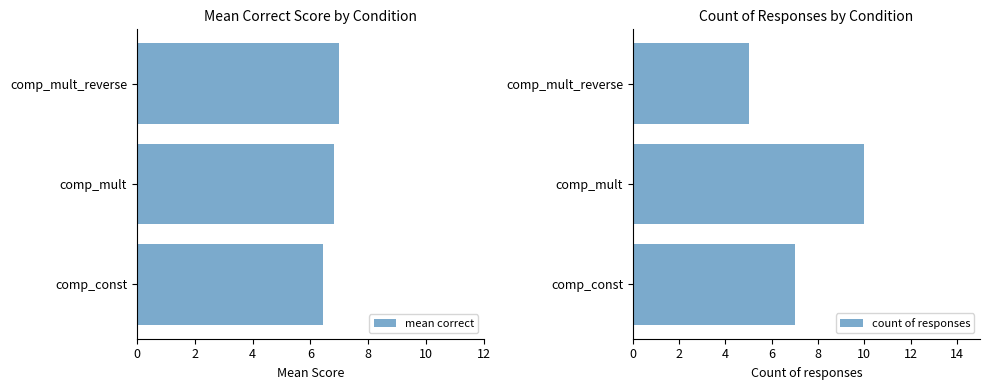

Which series has the largest range (max minus min)?

count of responses